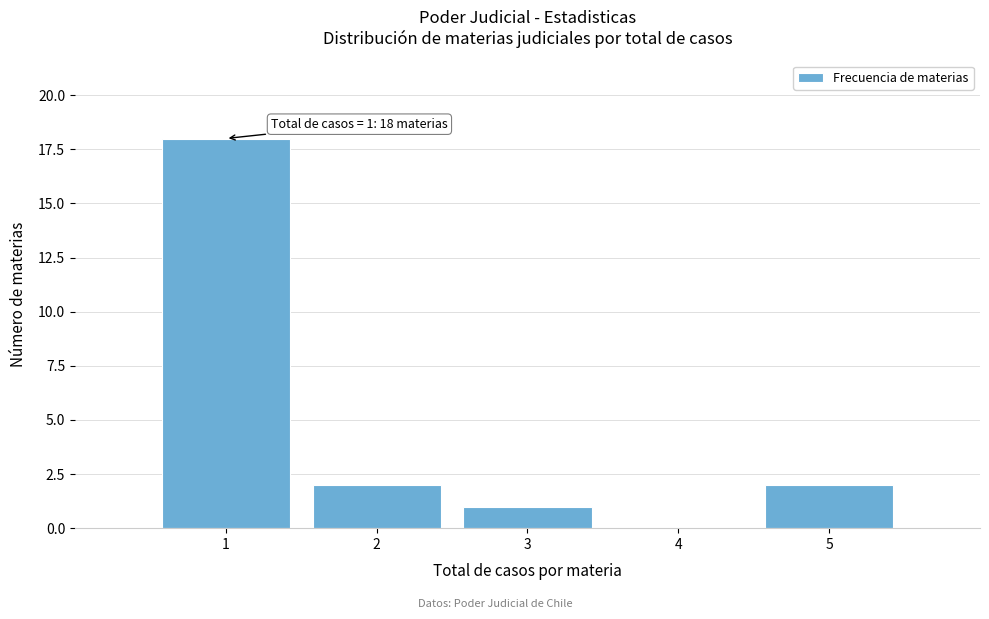

Which range on the x-axis has the tallest bar?

0.5 to 1.5